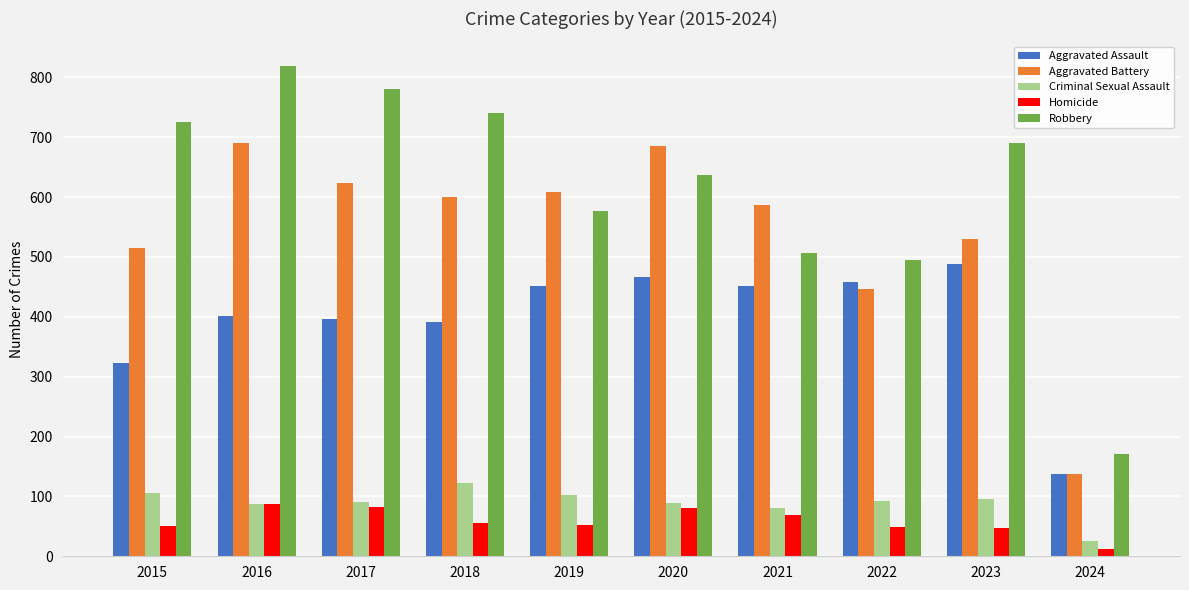

How many bars are there in total?

50